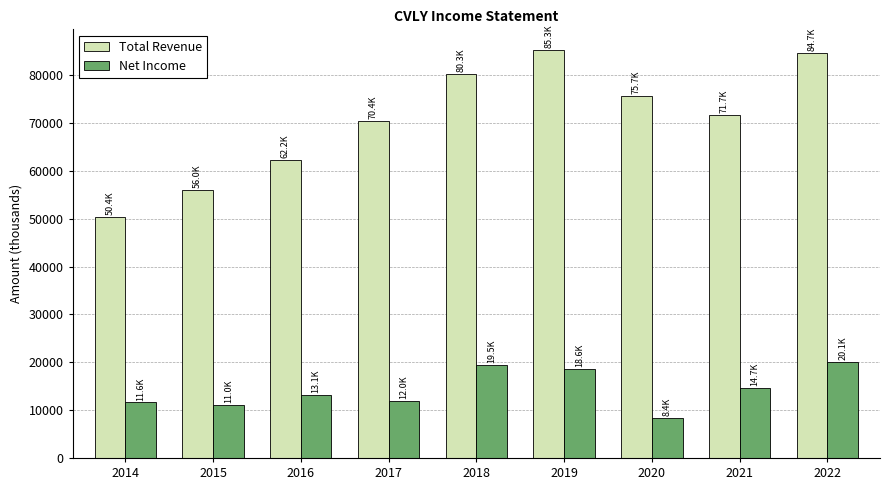

How many data points does each series have?

9